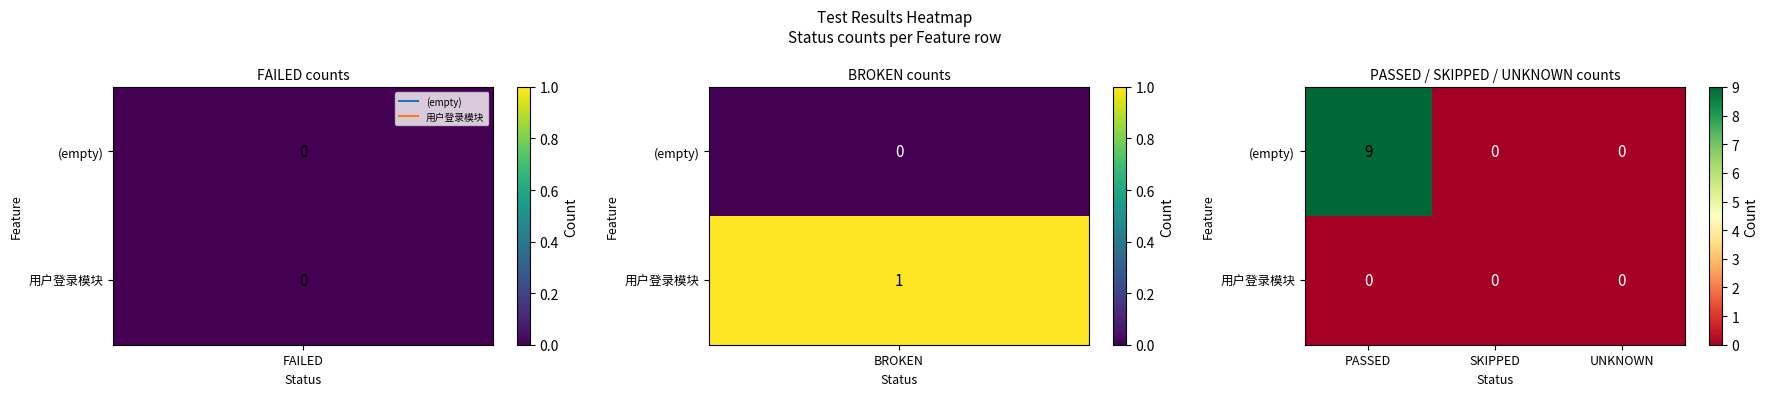

What is the sum of all (empty) values?

9